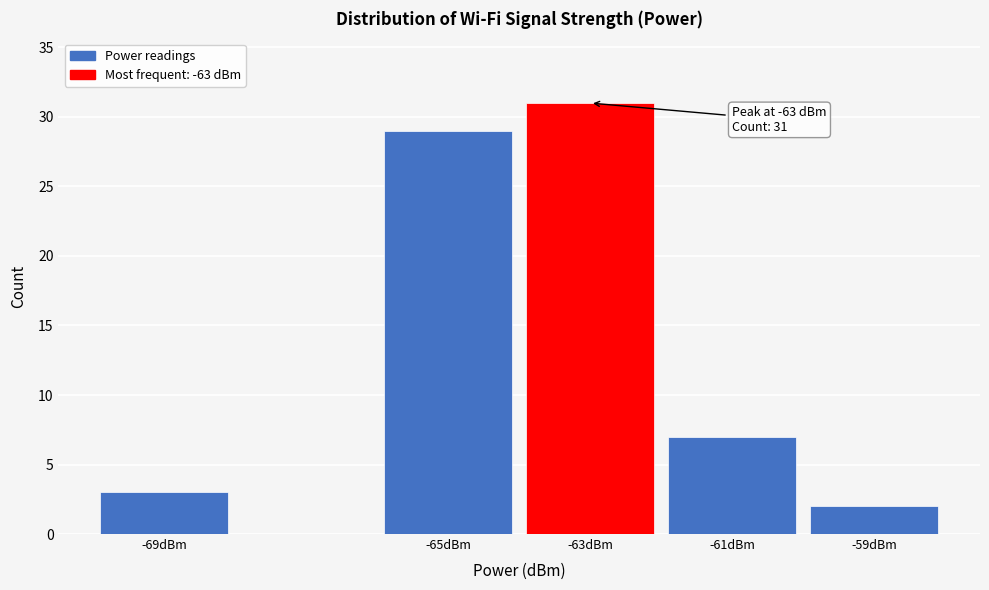

Reading left to right, transcribe all the data shown in this chart.

-69dBm=3	-65dBm=29	-63dBm=31	-61dBm=7	-59dBm=2